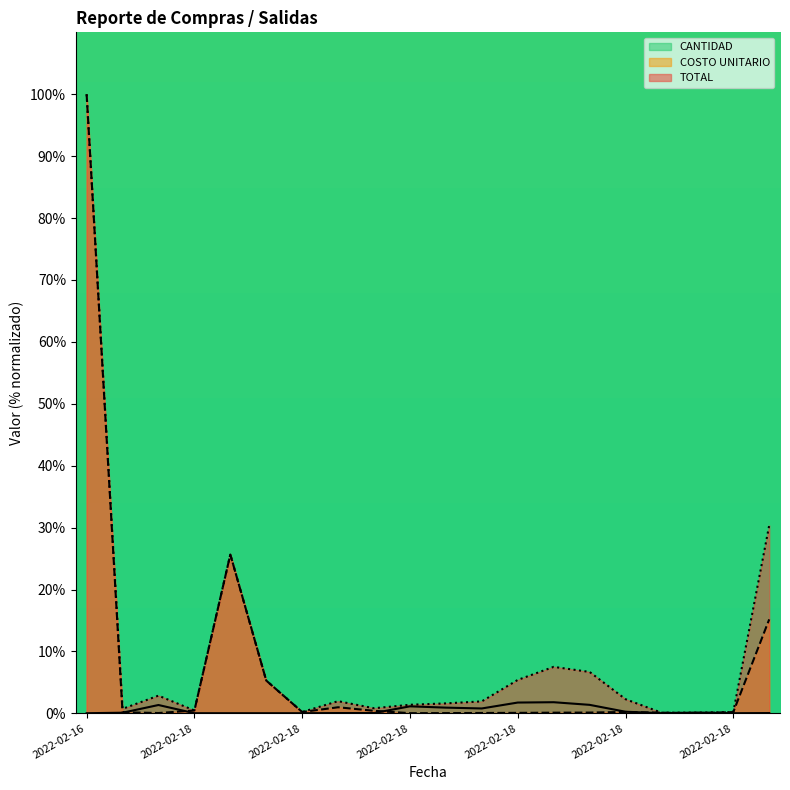

List the labels in order of CANTIDAD value, largest first.

2022-02-18, 2022-02-18, 2022-02-18, 2022-02-18, 2022-02-18, 2022-02-18, 2022-02-18, 2022-02-18, 2022-02-18, 2022-02-18, 2022-02-18, 2022-02-18, 2022-02-18, 2022-02-16, 2022-02-18, 2022-02-18, 2022-02-18, 2022-02-18, 2022-02-18, 2022-02-18